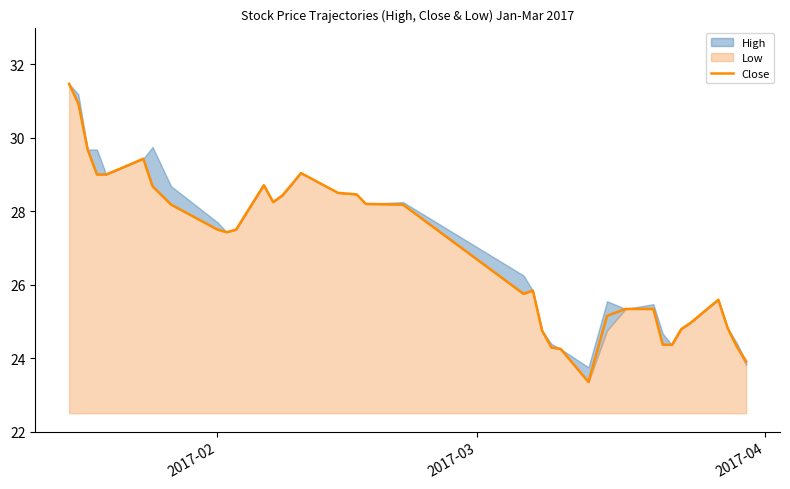

What is the highest value of the Close series?

31.5